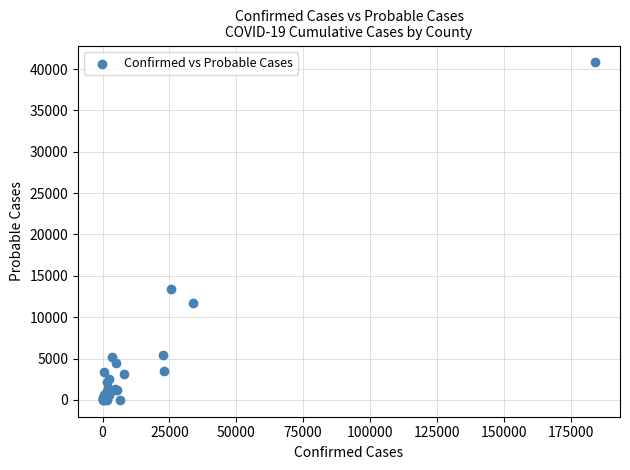

What Y value in the scatter plot is closest to 20402?

13420